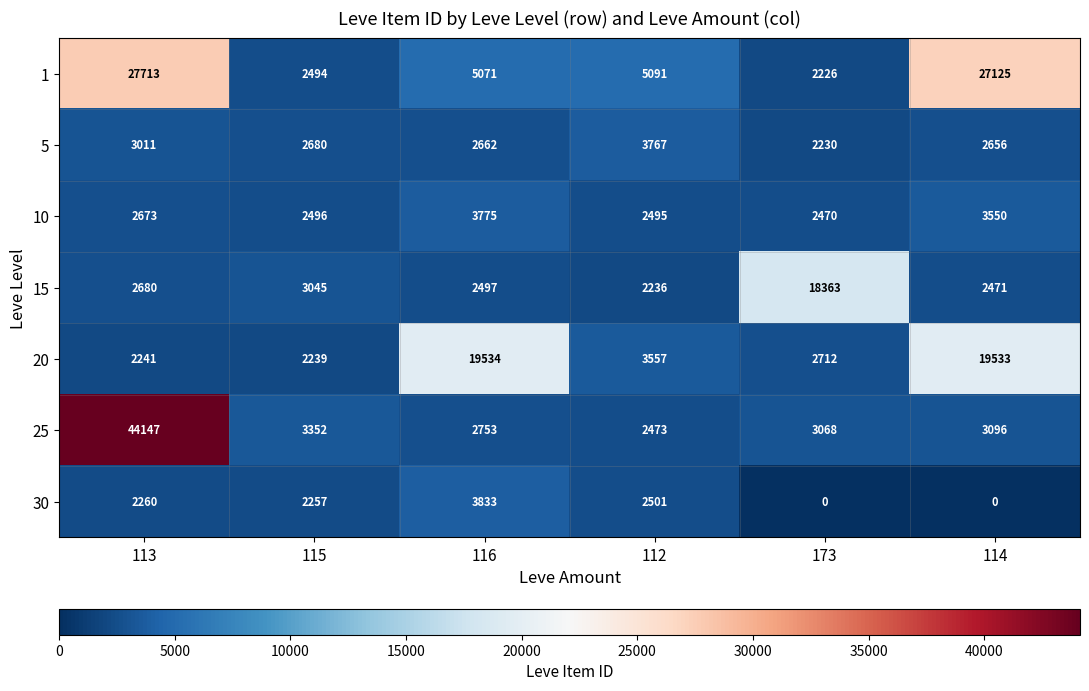

List the series in order of their peak value, highest first.

25, 1, 20, 15, 30, 10, 5